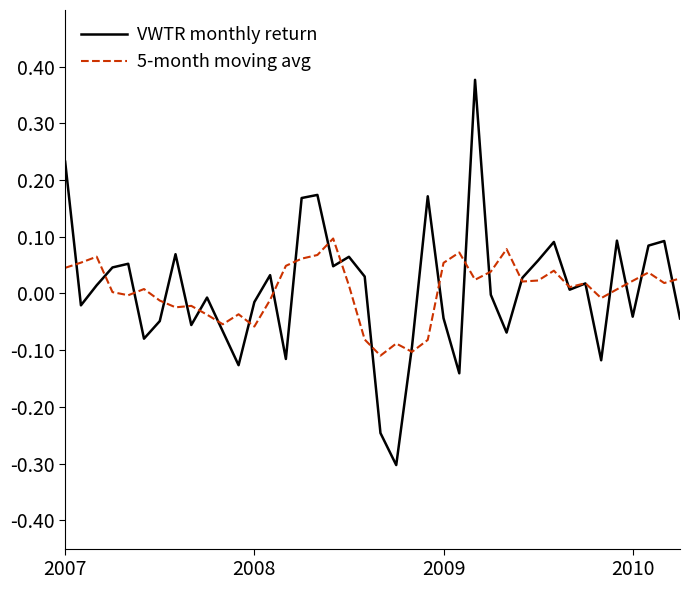

What is the smallest value displayed?

-0.3